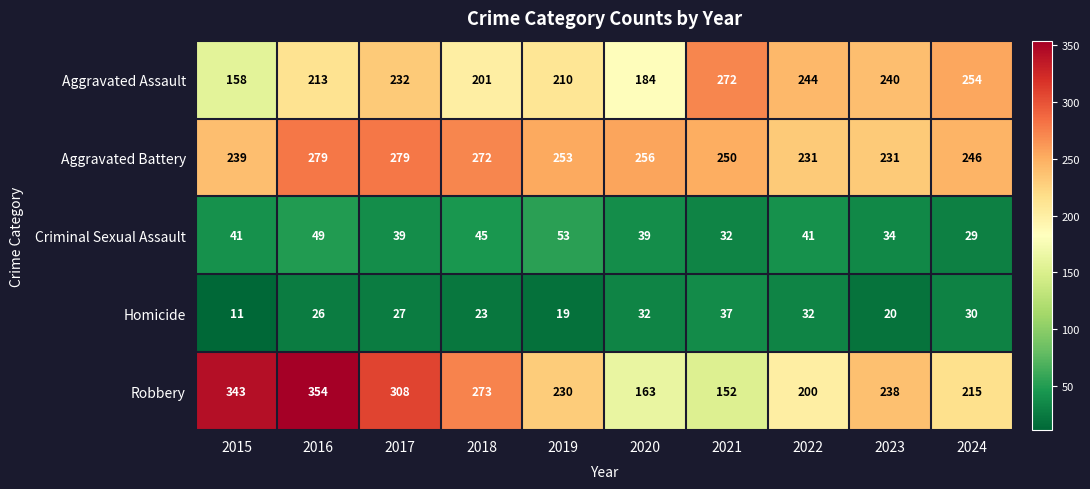

The value of Homicide at 2024 is 49. True or false?

False